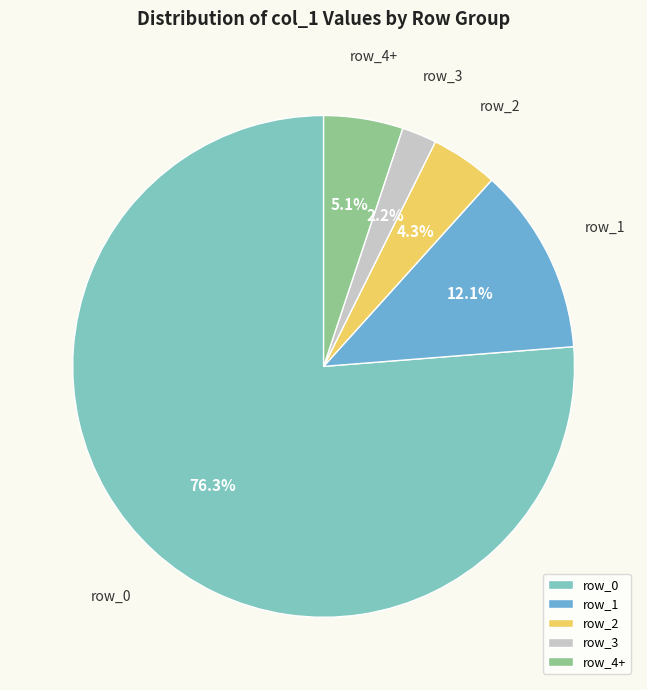

Which has a higher value, row_0 or row_4+?

row_0